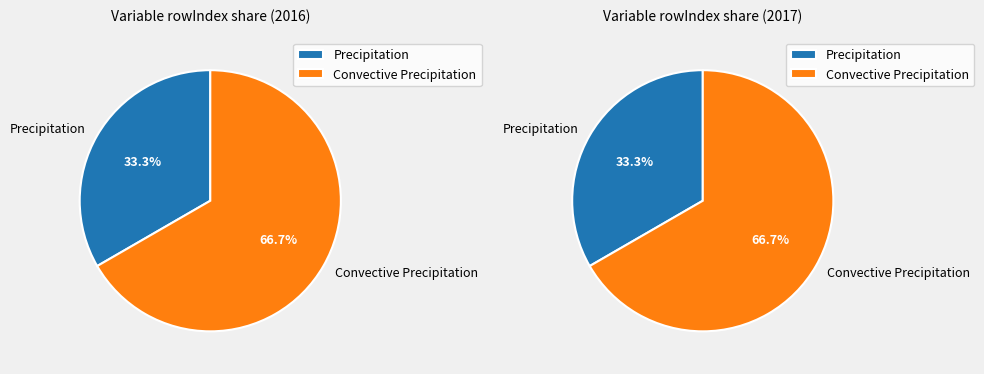

Which category has the biggest portion of the pie?

Convective Precipitation